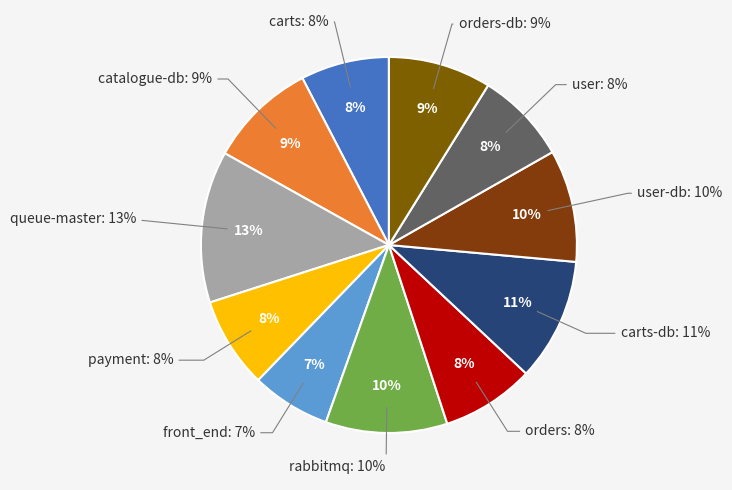

Count the number of slices in the pie.

11